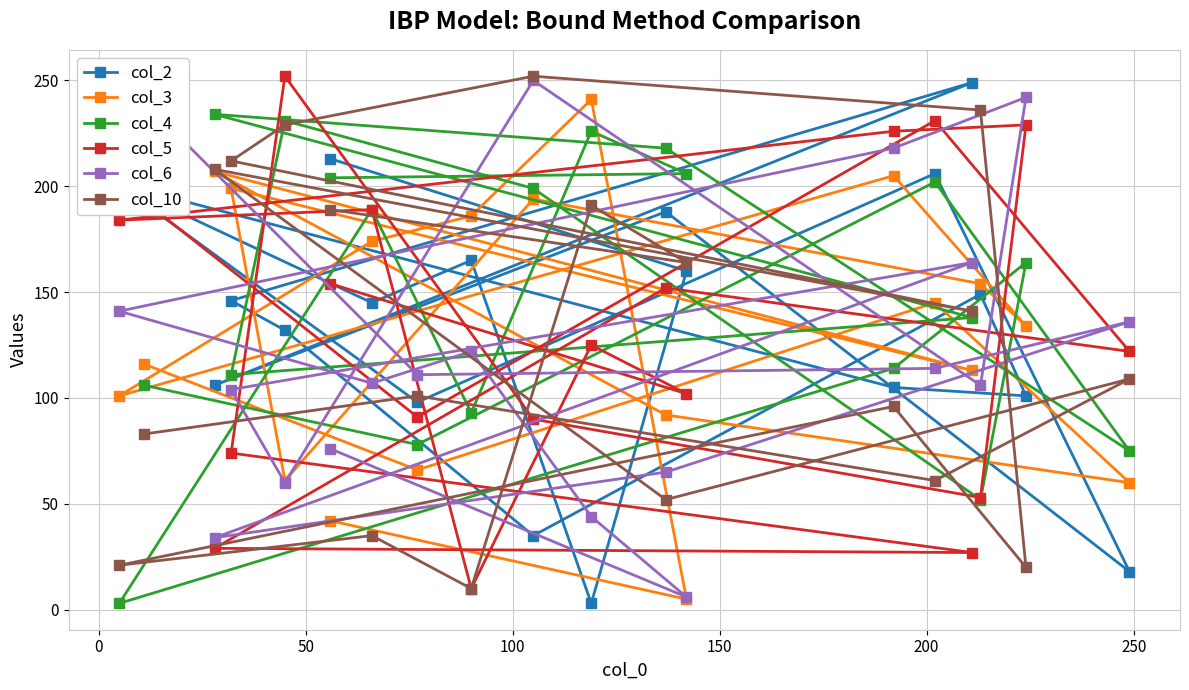

Which series has the widest spread of values?

col_2